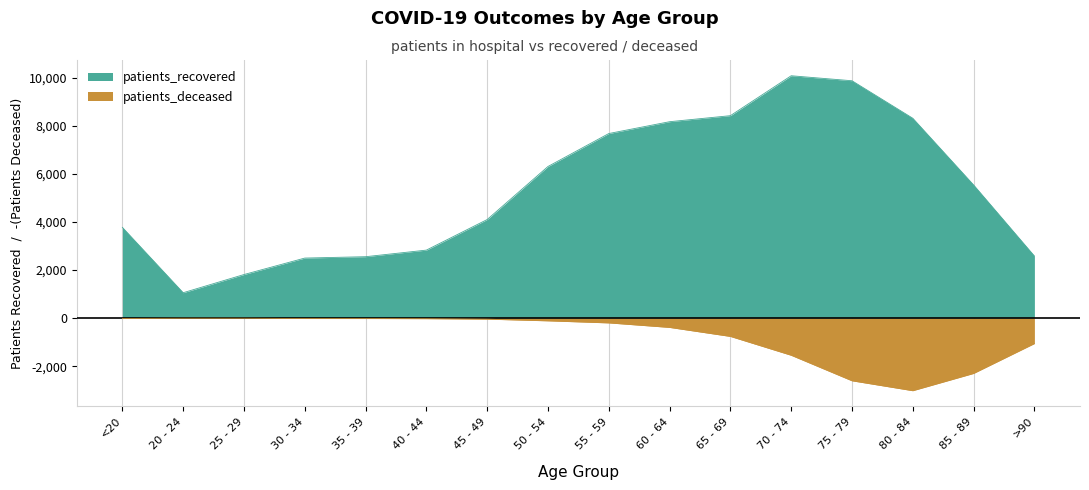

Which category has the lowest value across all series?

80 - 84